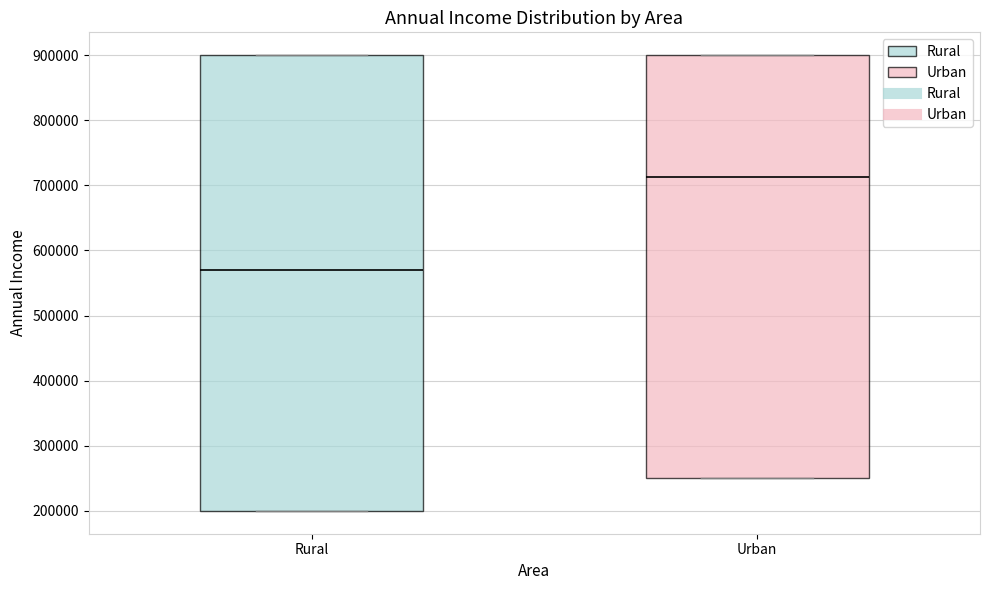

Comparing the boxes themselves (not the whiskers), which one is the tallest?

Rural